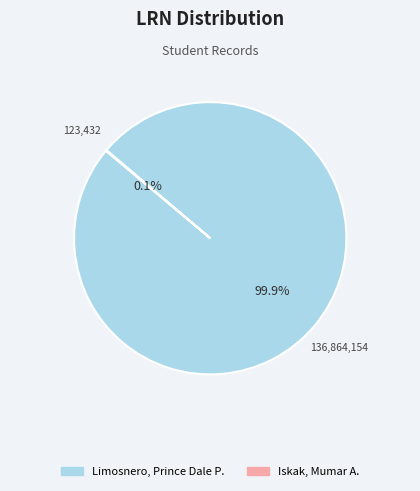

Is there a majority slice in this chart?

Yes